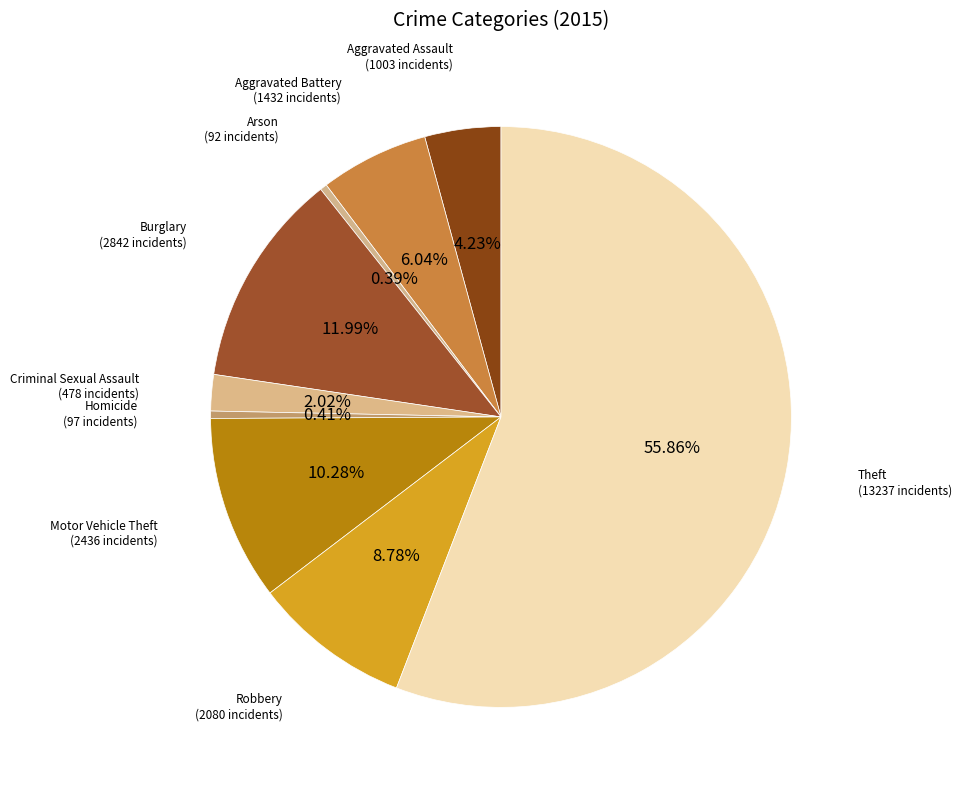

How many segments does this pie chart have?

9